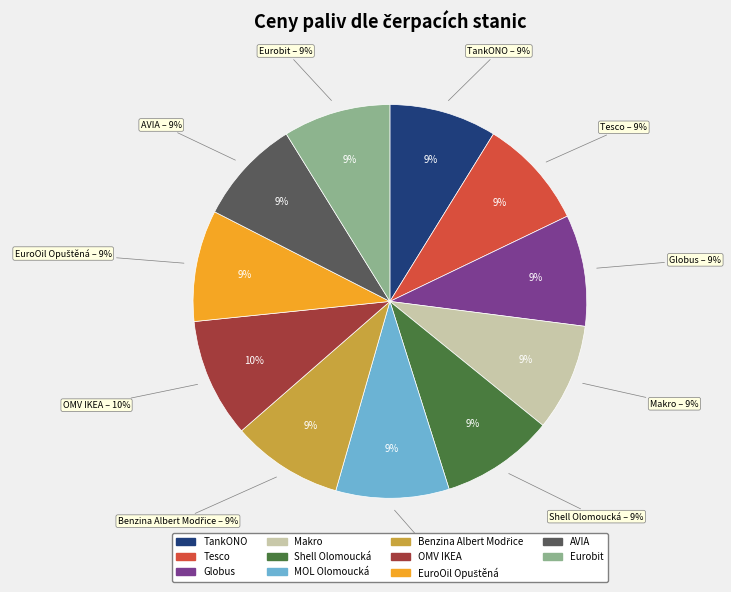

To the nearest percent, what is the average slice percentage?

9%